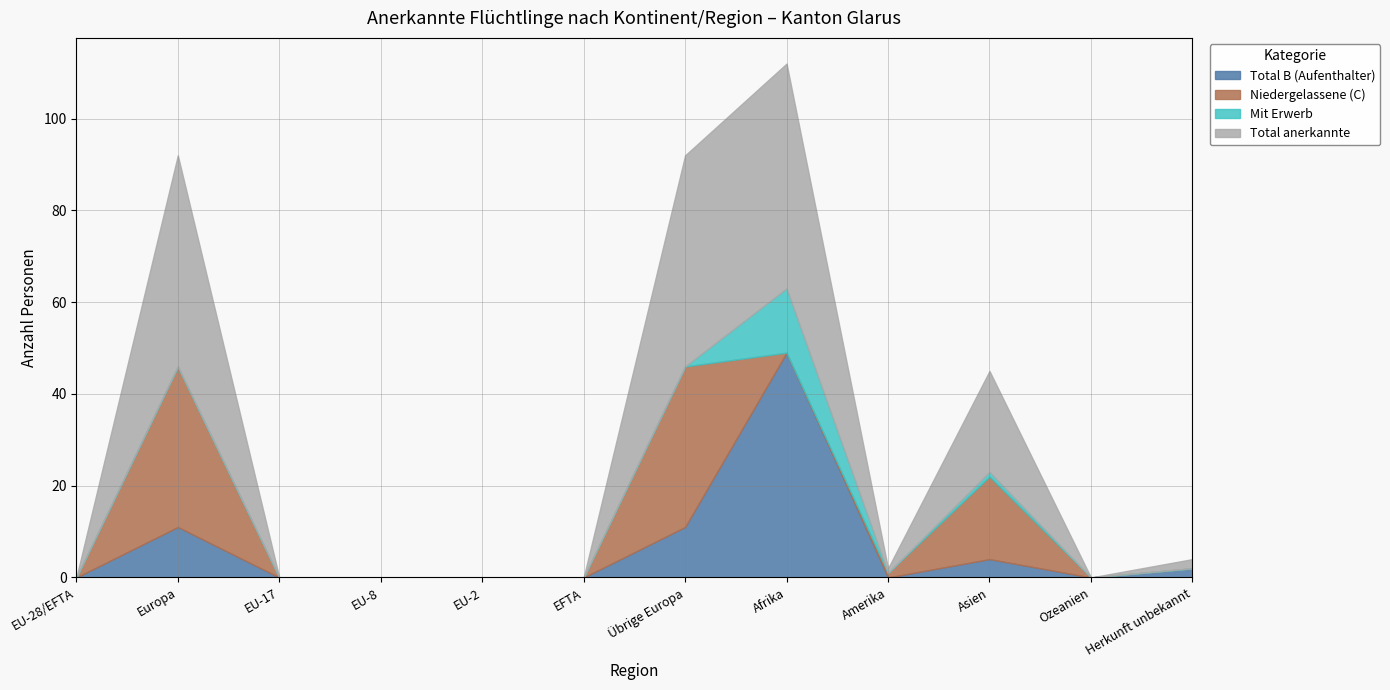

Is it true that Niedergelassene (C) equals 1 at Amerika?

False